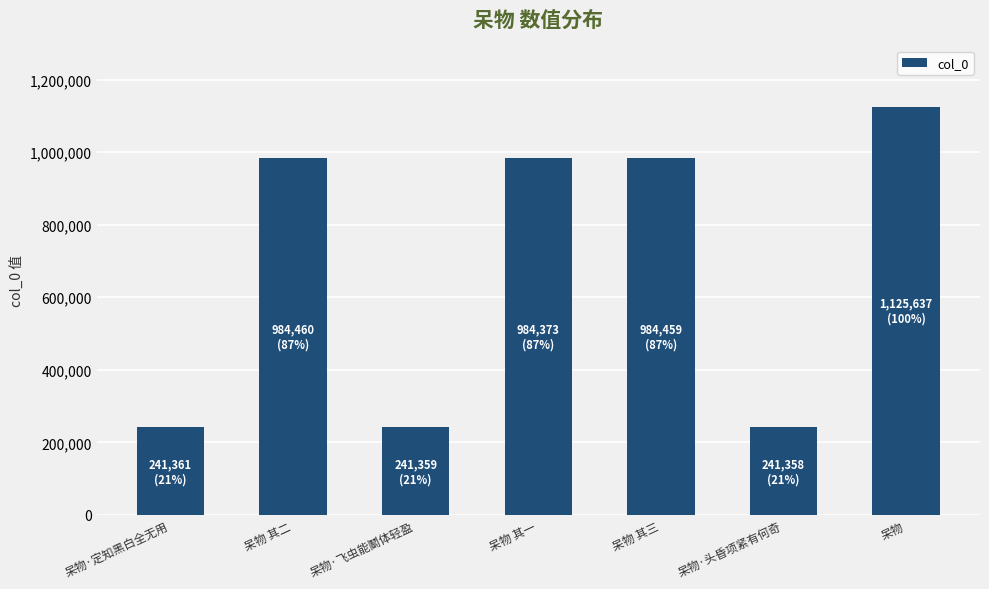

At which label does the data first exceed 984373?

呆物 其二